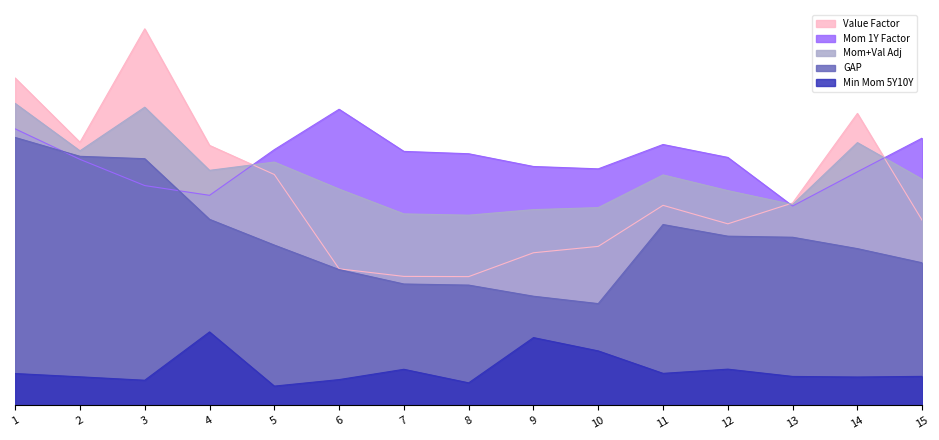

True or false: Mom 1Y Factor has more than 1 interior local peaks.

True